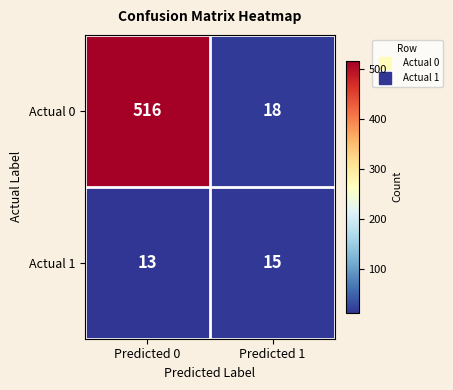

Which category has the lowest value across all series?

Predicted 0